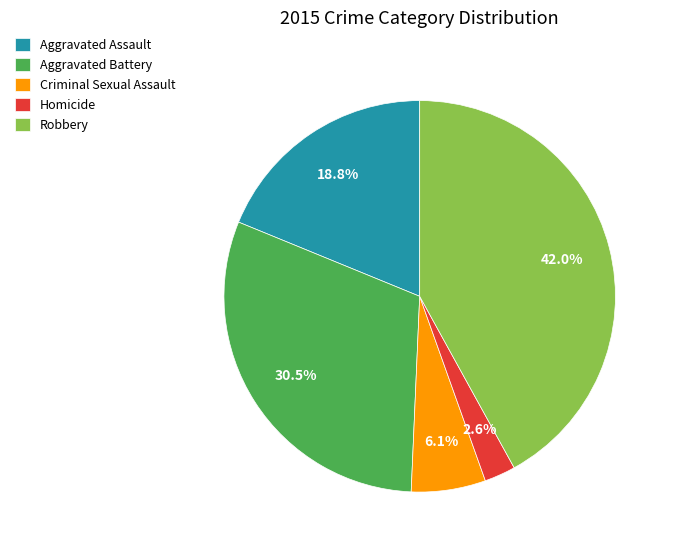

Rank the categories by value from lowest to highest.

Homicide, Criminal Sexual Assault, Aggravated Assault, Aggravated Battery, Robbery